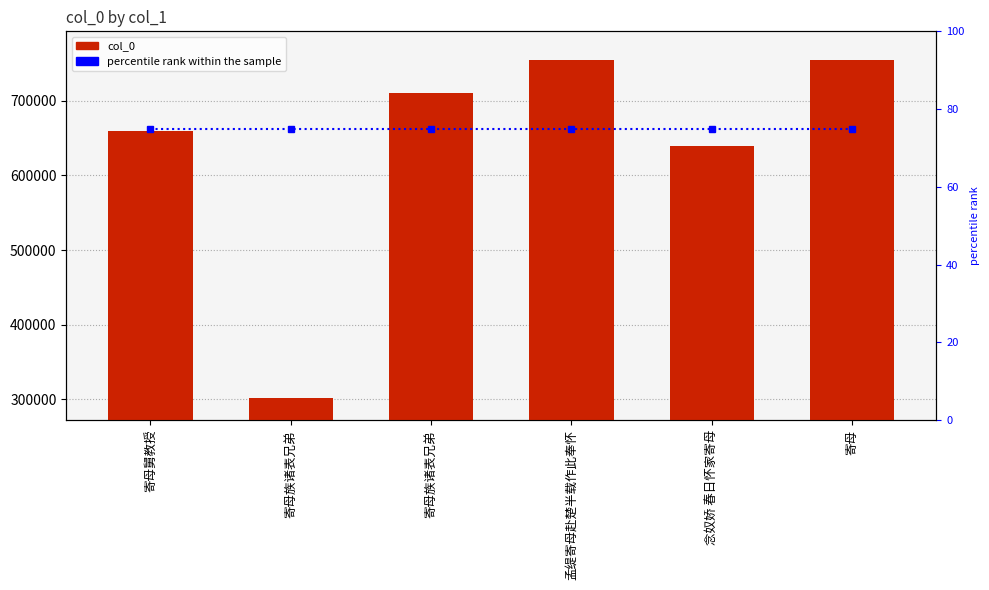

At which label is percentile rank within the sample closest to 75?

寄母舅教授